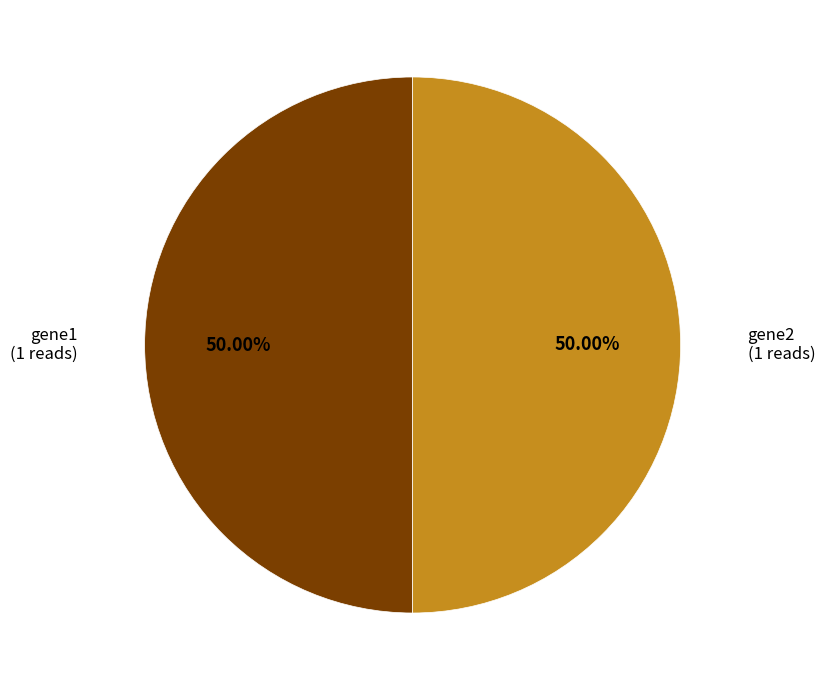

How many segments does this pie chart have?

2